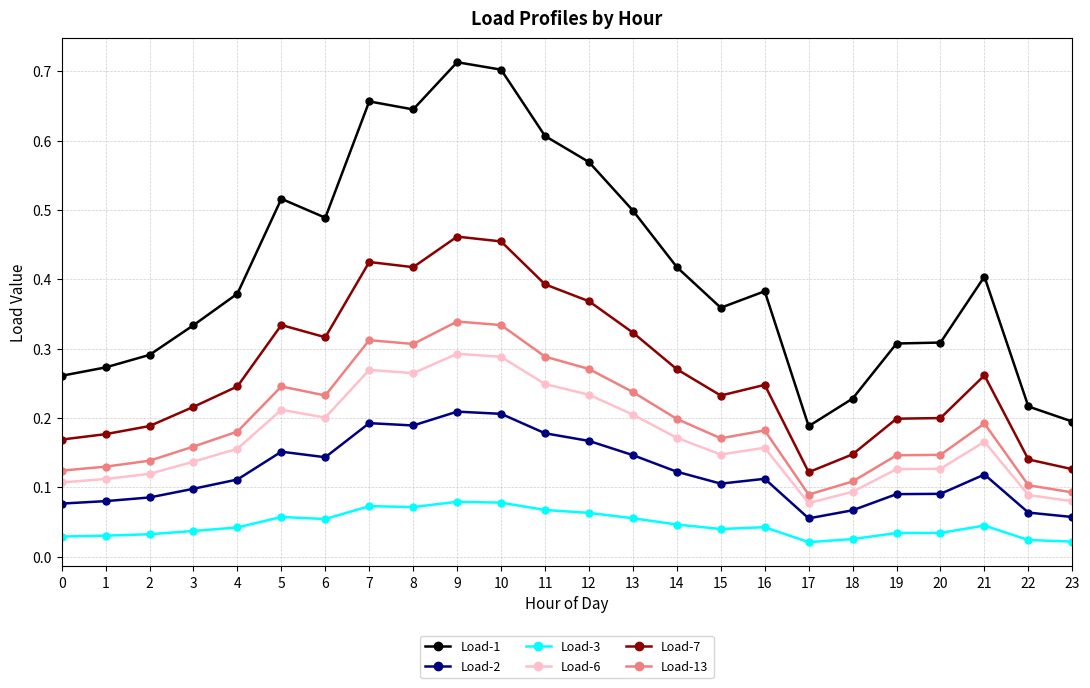

True or false: Load-1 and Load-2 intersect in this chart.

False